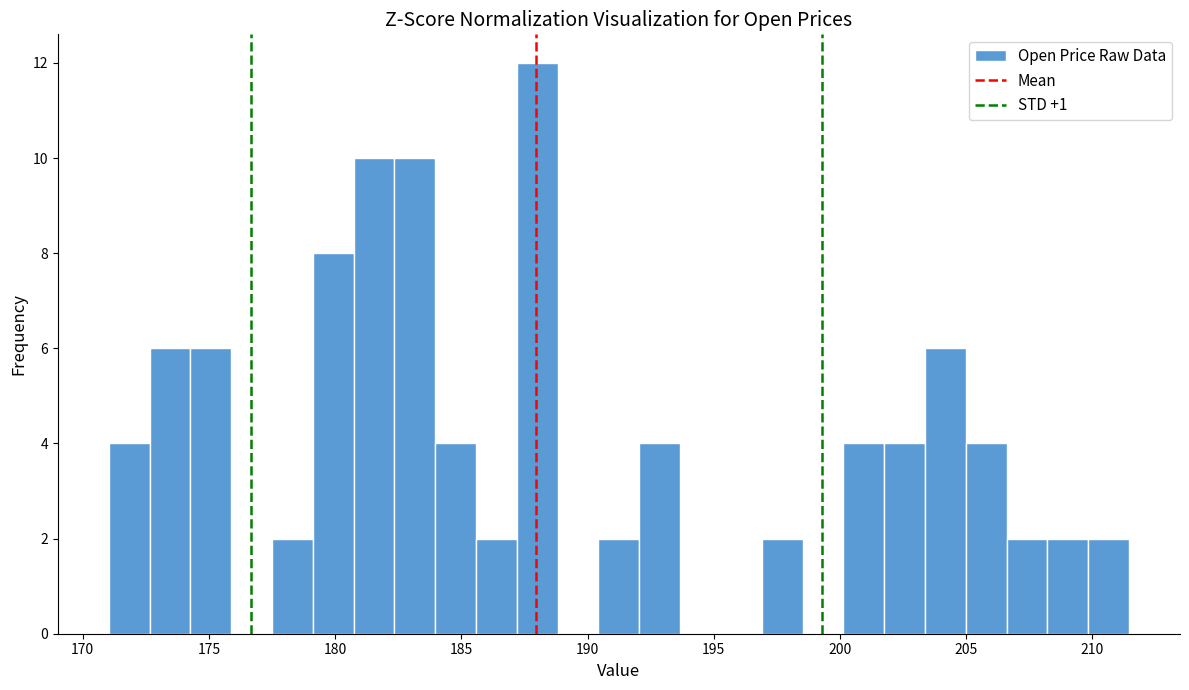

Read against the x-axis, roughly where is the centre of the tallest bar?

188.0